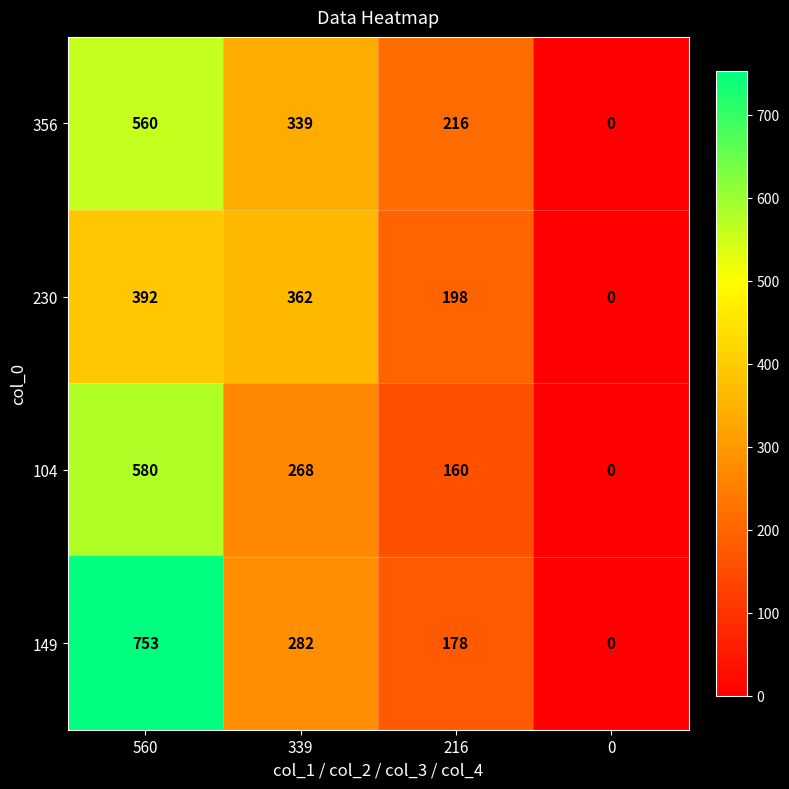

What is the difference between the maximum and minimum values in the 104 series?

580